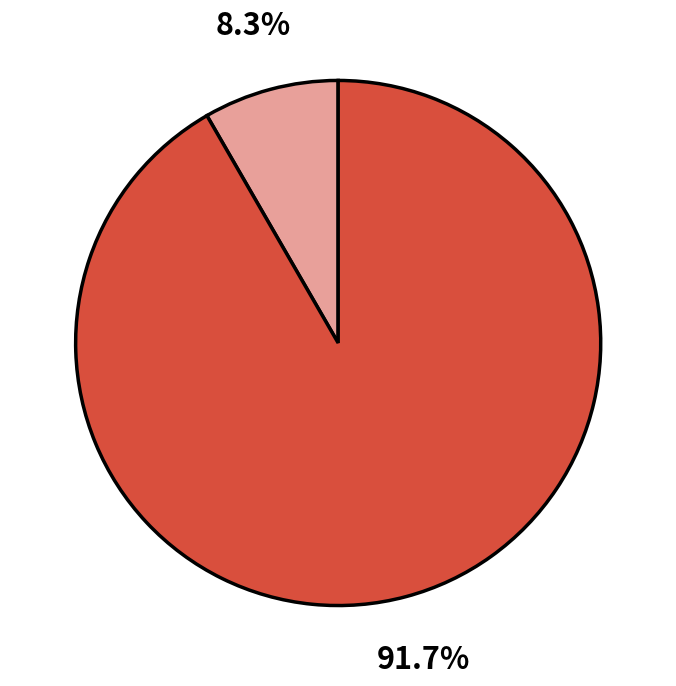

Is there any slice that represents more than half of the pie?

Yes